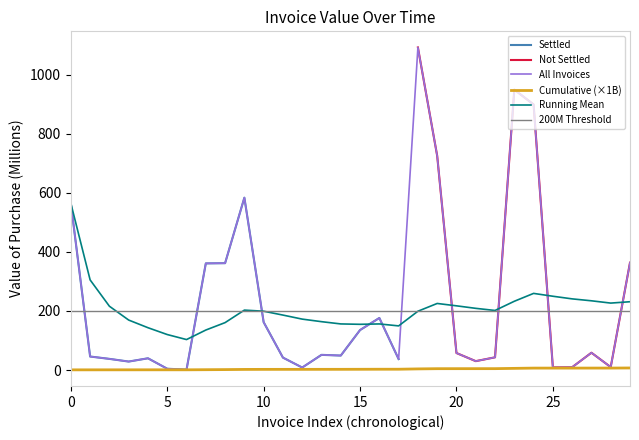

What is the highest value of the Running Mean series?

564.3